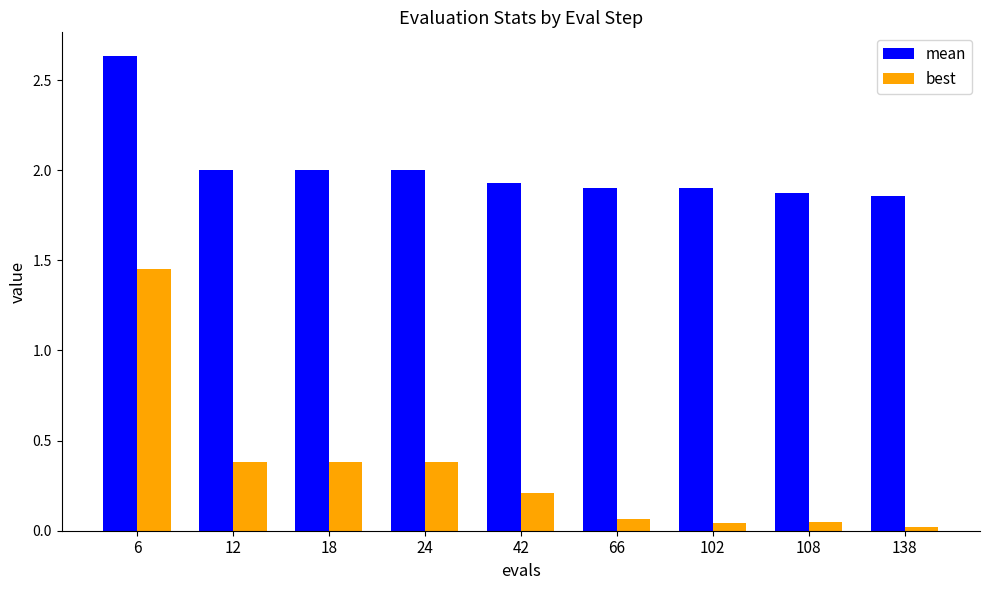

True or false: best has a value of 0.4 at 18.

True